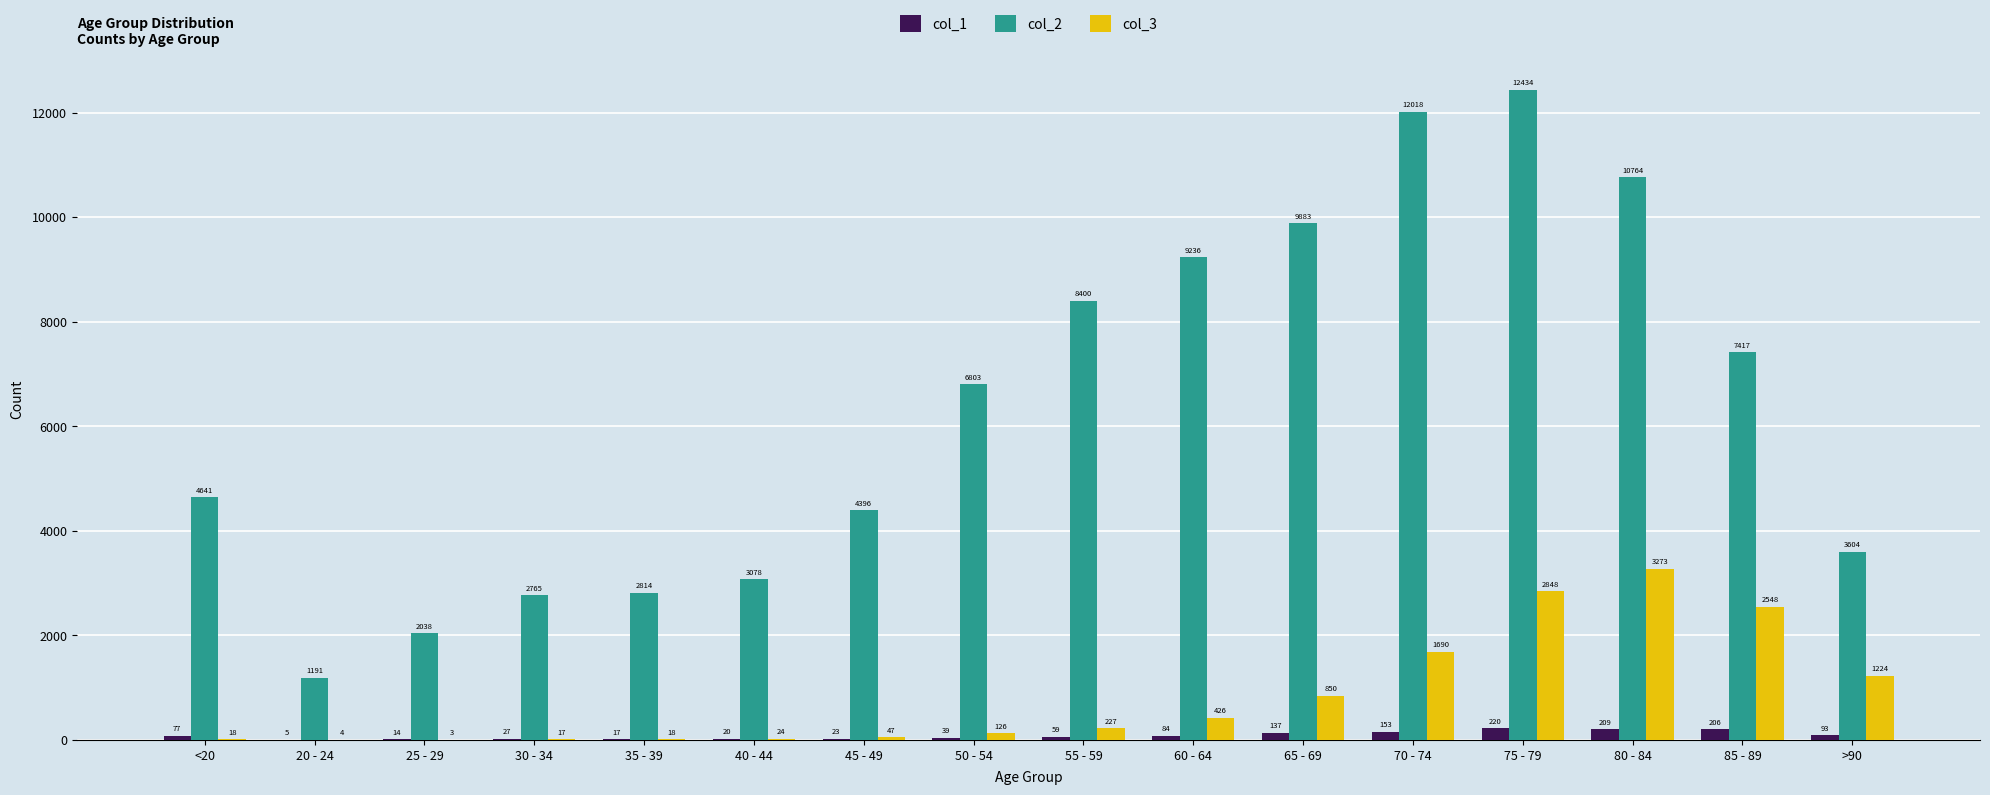

Reading left to right, list all the values displayed in this chart.

col_1: <20=77	20 - 24=5	25 - 29=14	30 - 34=27	35 - 39=17	40 - 44=20	45 - 49=23	50 - 54=39	55 - 59=59	60 - 64=84	65 - 69=137	70 - 74=153	75 - 79=220	80 - 84=209	85 - 89=206	>90=93
col_2: <20=4641	20 - 24=1191	25 - 29=2038	30 - 34=2765	35 - 39=2814	40 - 44=3078	45 - 49=4396	50 - 54=6803	55 - 59=8400	60 - 64=9236	65 - 69=9883	70 - 74=12018	75 - 79=12434	80 - 84=10764	85 - 89=7417	>90=3604
col_3: <20=18	20 - 24=4	25 - 29=3	30 - 34=17	35 - 39=18	40 - 44=24	45 - 49=47	50 - 54=126	55 - 59=227	60 - 64=426	65 - 69=850	70 - 74=1690	75 - 79=2848	80 - 84=3273	85 - 89=2548	>90=1224